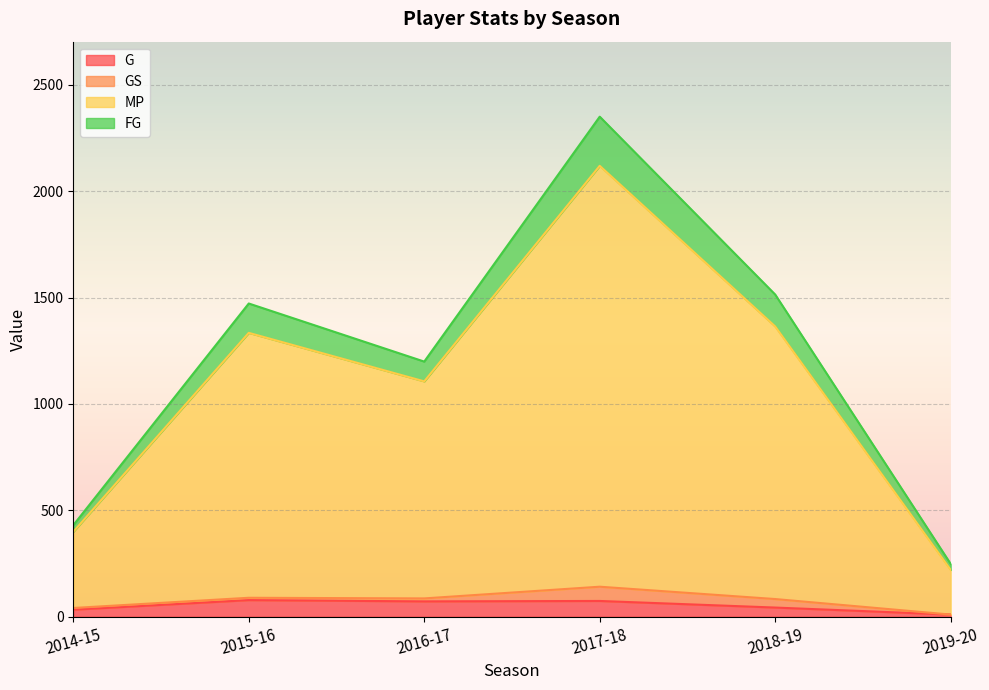

True or false: FG has a value of 506 at 2015-16.

False